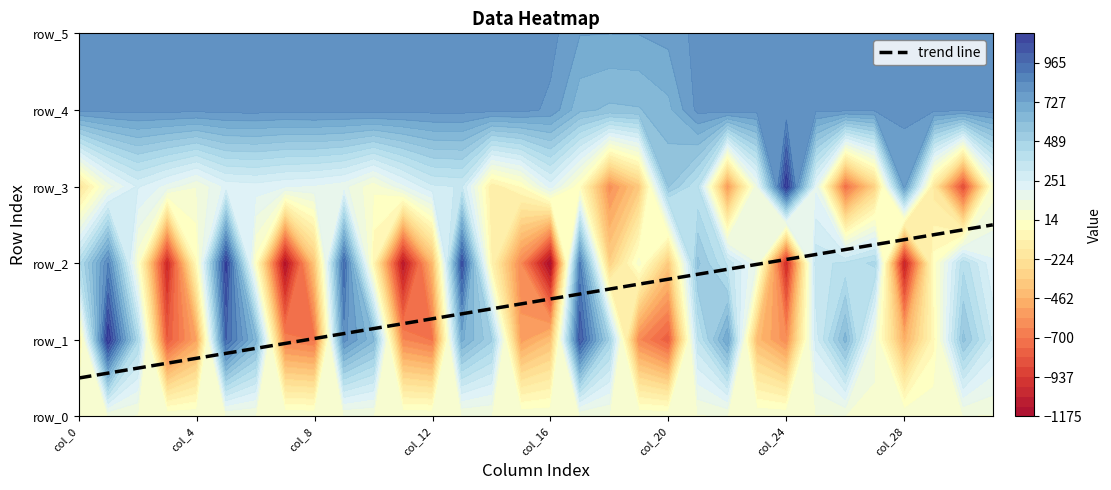

Which category has the lowest value across all series?

16